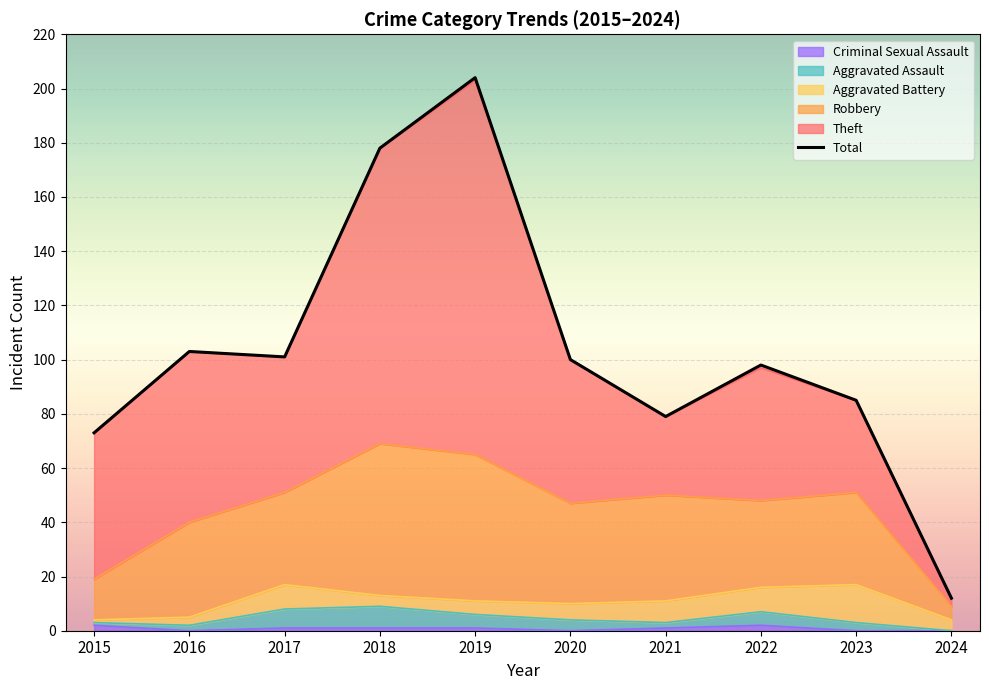

Which series has the largest total across all categories?

Total